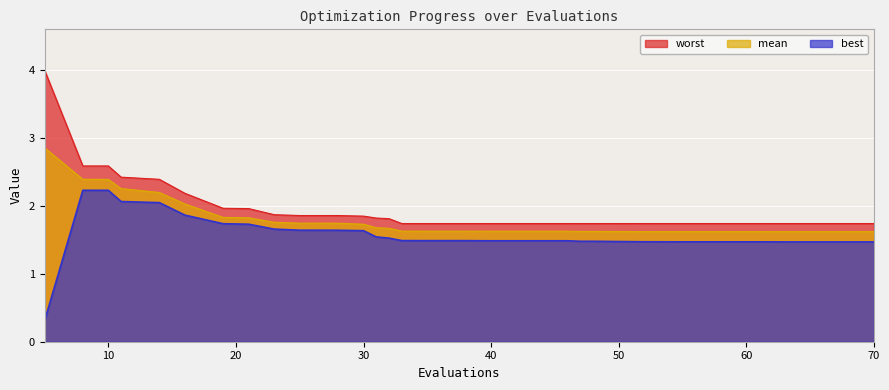

What is the total value across all series at 30?

5.2